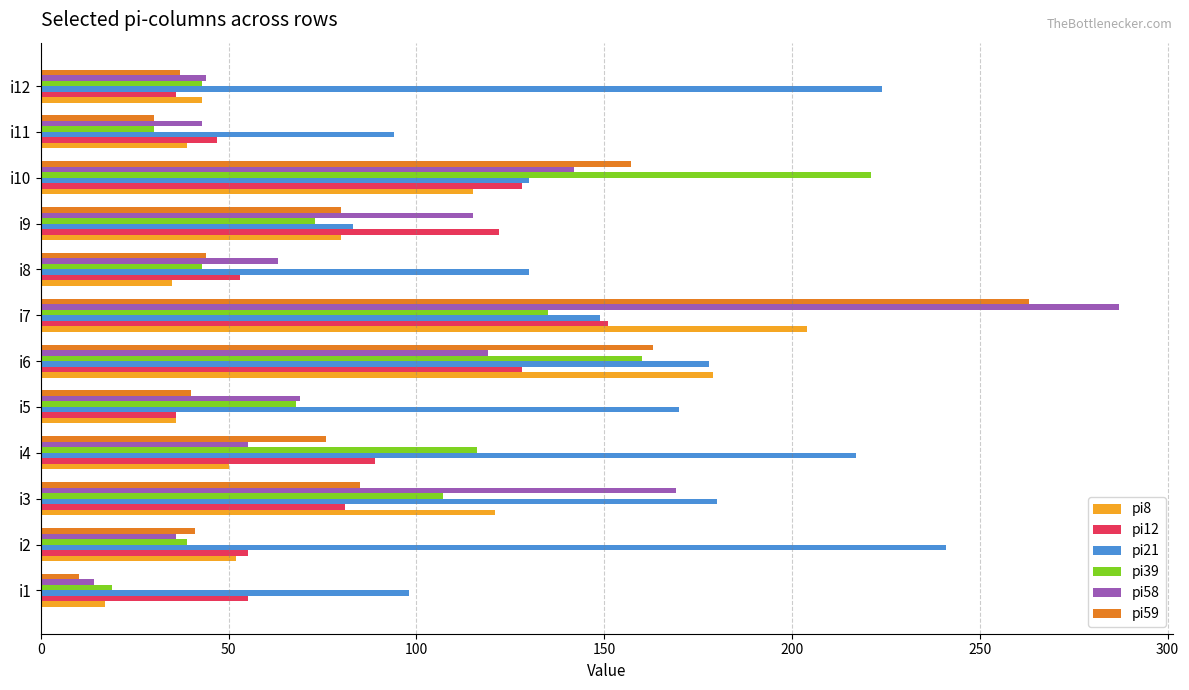

True or false: pi58 has a value of 44 at i12.

True